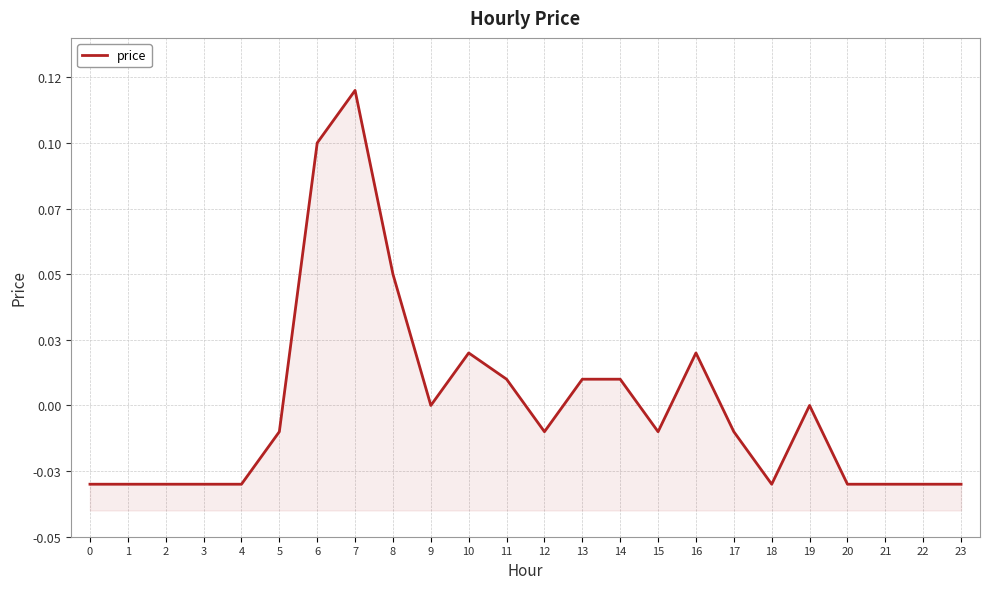

At which label does the data first exceed 0?

6